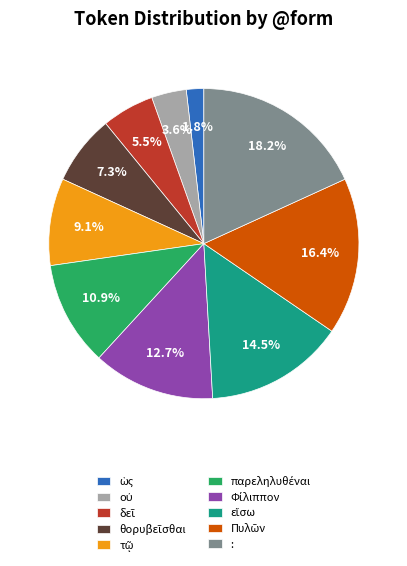

Is there any slice that represents more than half of the pie?

No